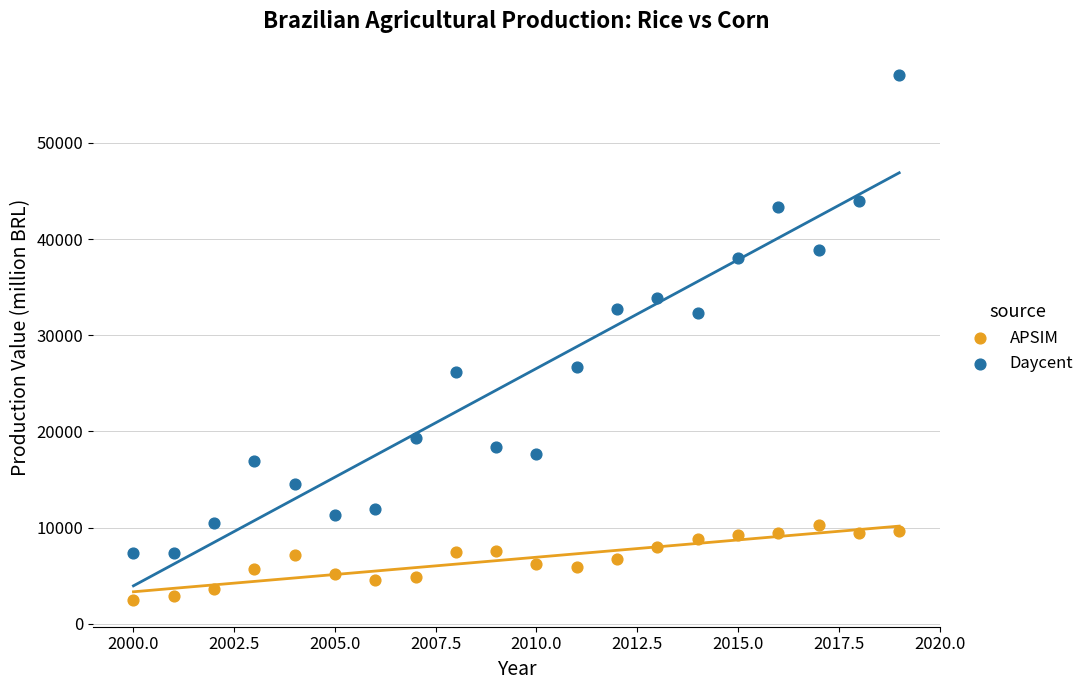

Across all data points, what is the range of Y values (max minus min)?

54637.9